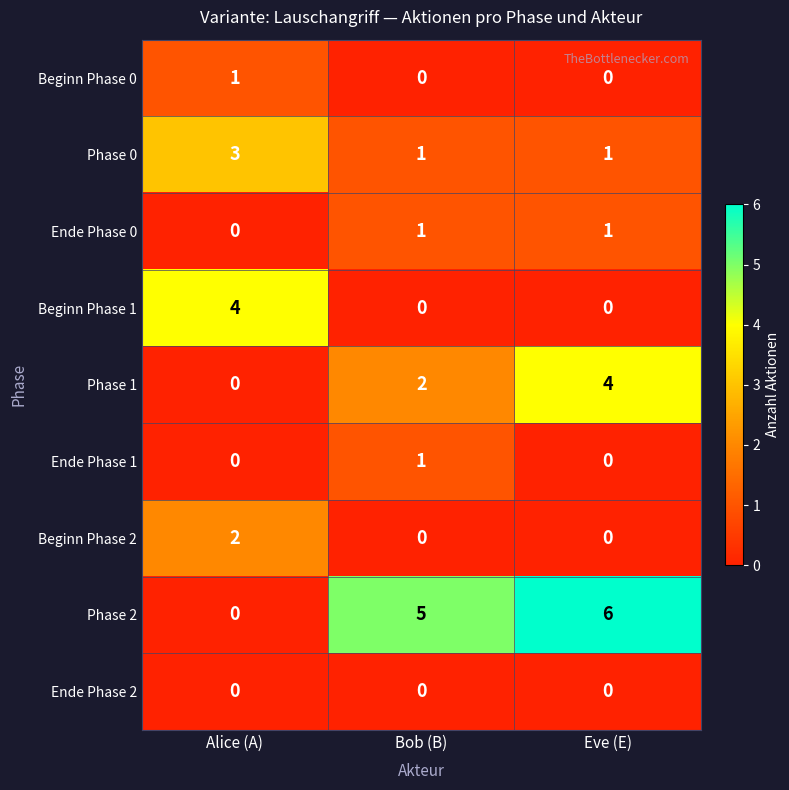

At which category does the chart reach its peak across all series?

Eve (E)